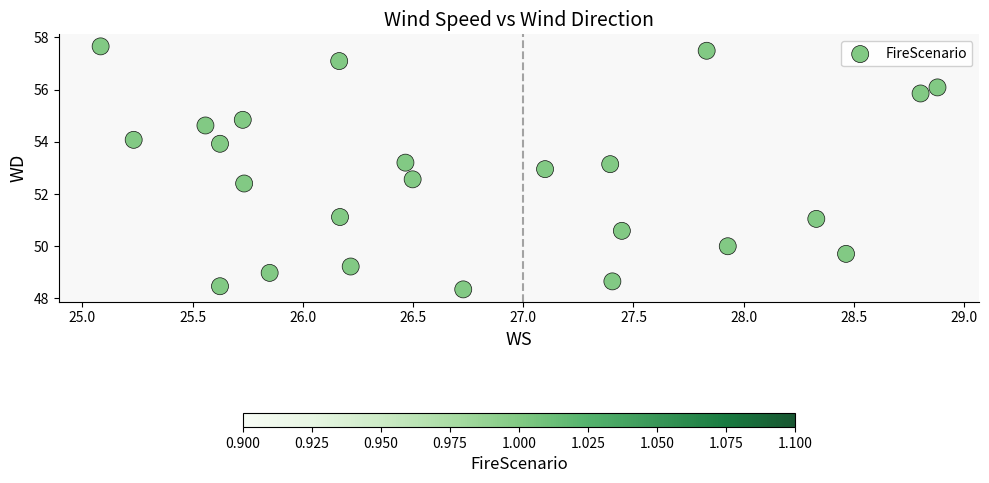

What is the range of X values (max minus min)?

3.8